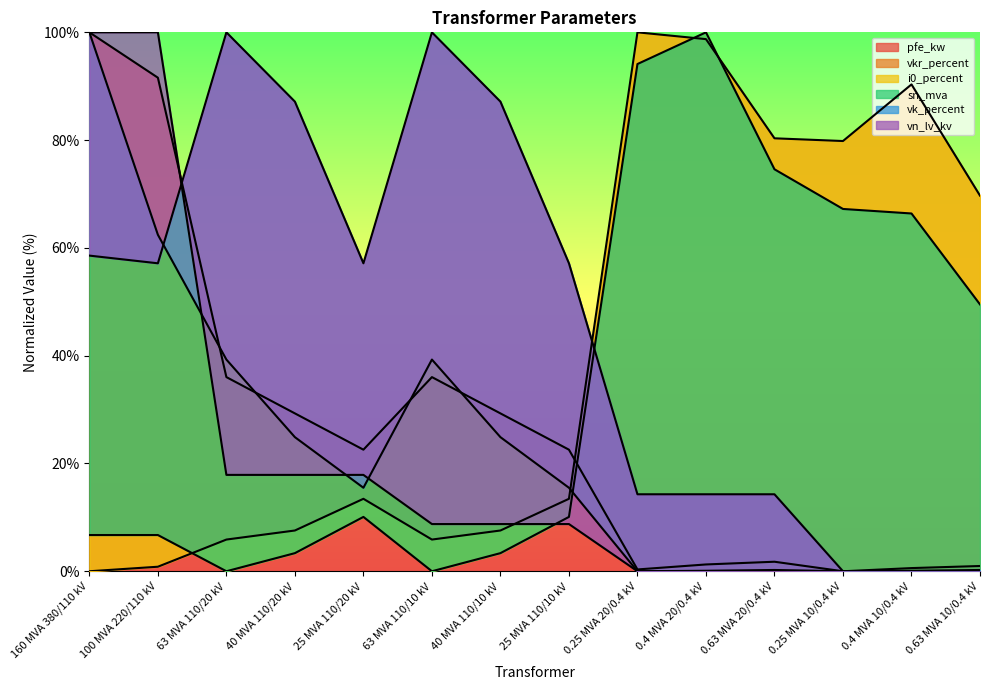

Between which two adjacent categories do vkr_percent and vk_percent first intersect?

25 MVA 110/10 kV and 0.25 MVA 20/0.4 kV